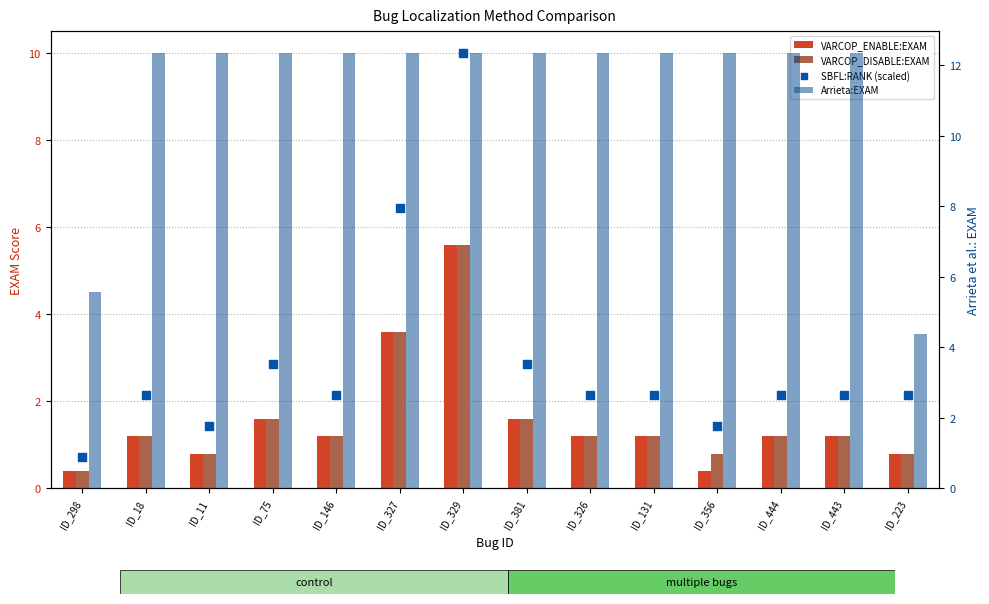

What is the total value across all series at ID_443?

17.4